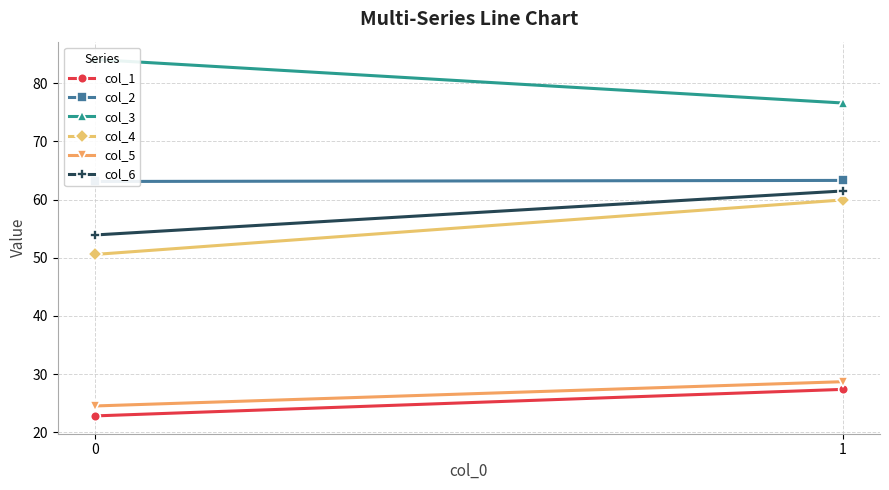

Reading right to left, list all the values displayed in this chart.

col_1: 27.4	22.8
col_2: 63.3	63.1
col_3: 76.6	84.1
col_4: 59.9	50.6
col_5: 28.7	24.5
col_6: 61.5	53.9